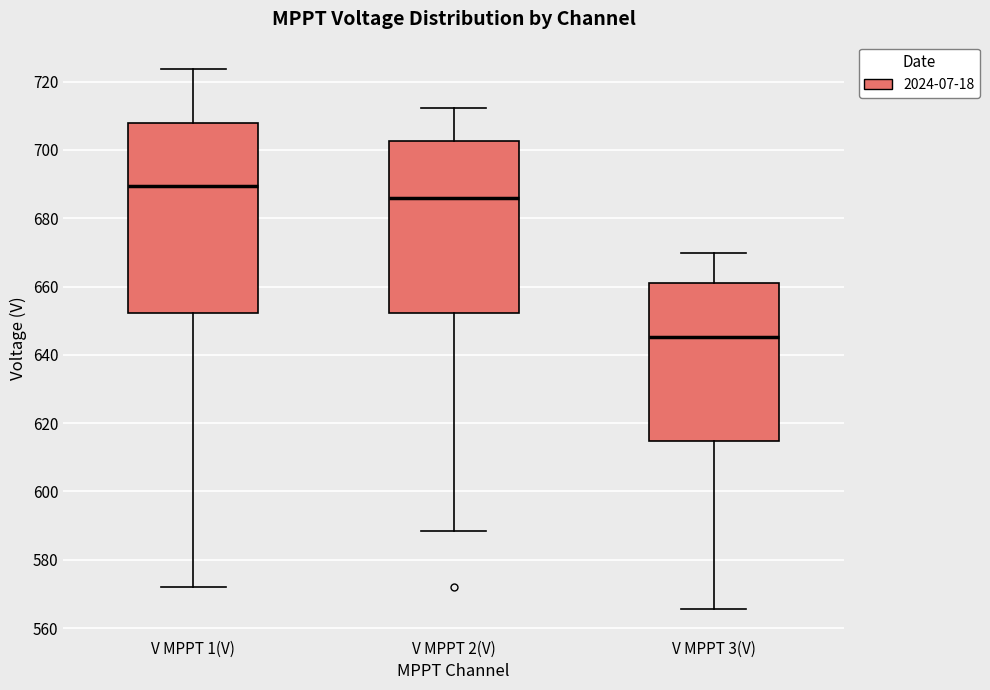

Which box's median line is the highest?

V MPPT 1(V)